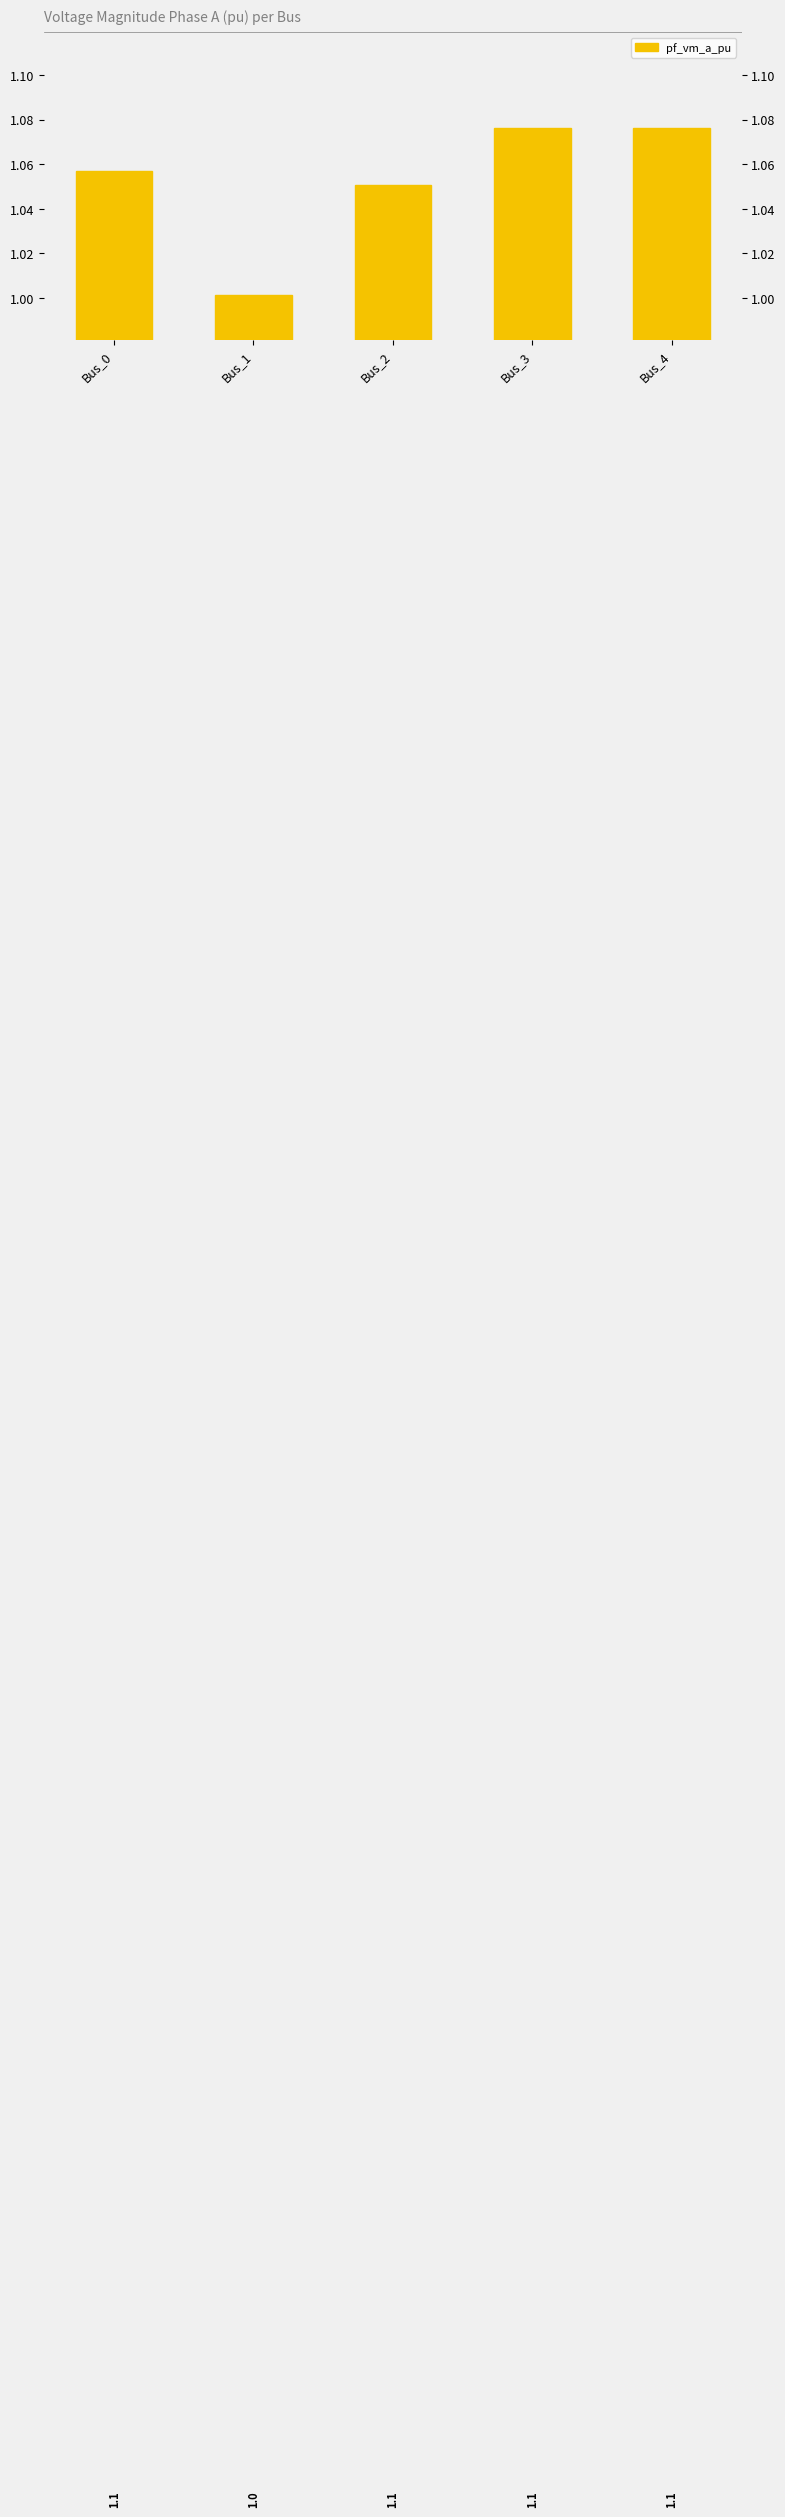

Reading left to right, list all the values displayed in this chart.

Bus_0=1.1	Bus_1=1.0	Bus_2=1.1	Bus_3=1.1	Bus_4=1.1